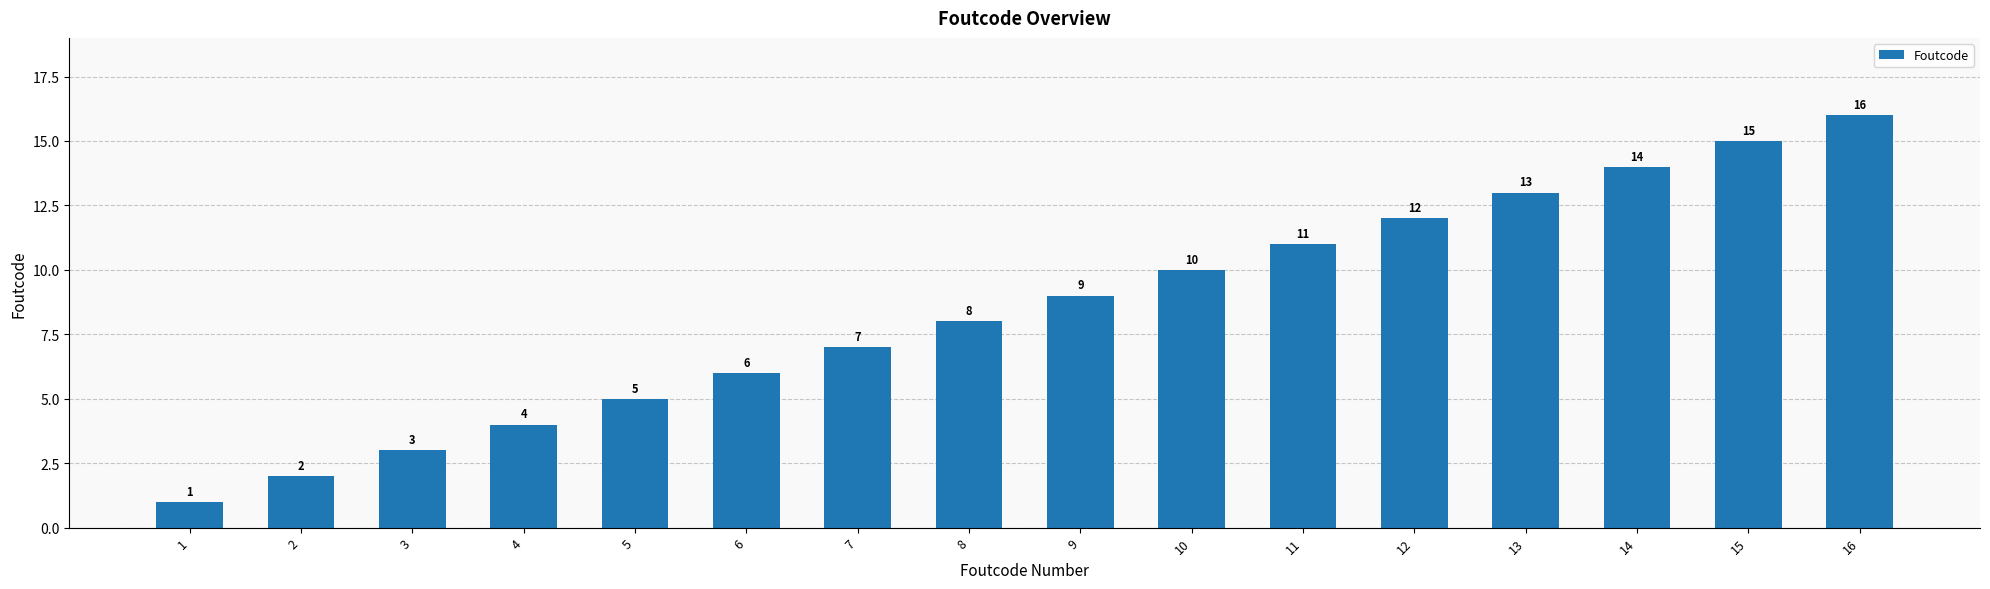

True or false: the data shows 4 at 8.

False